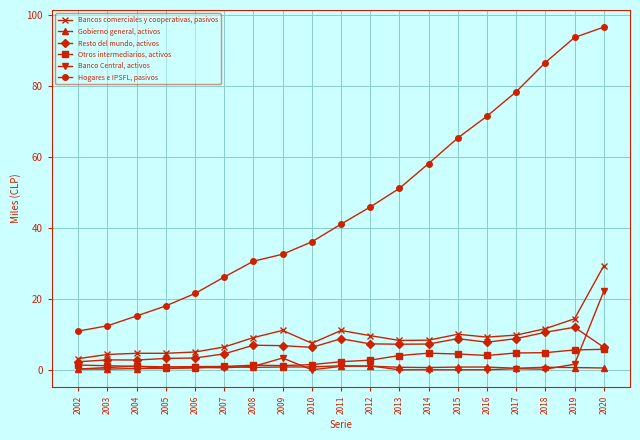

What are all the series names shown in the legend?

Bancos comerciales y cooperativas, pasivos, Gobierno general, activos, Resto del mundo, activos, Otros intermediarios, activos, Banco Central, activos, Hogares e IPSFL, pasivos